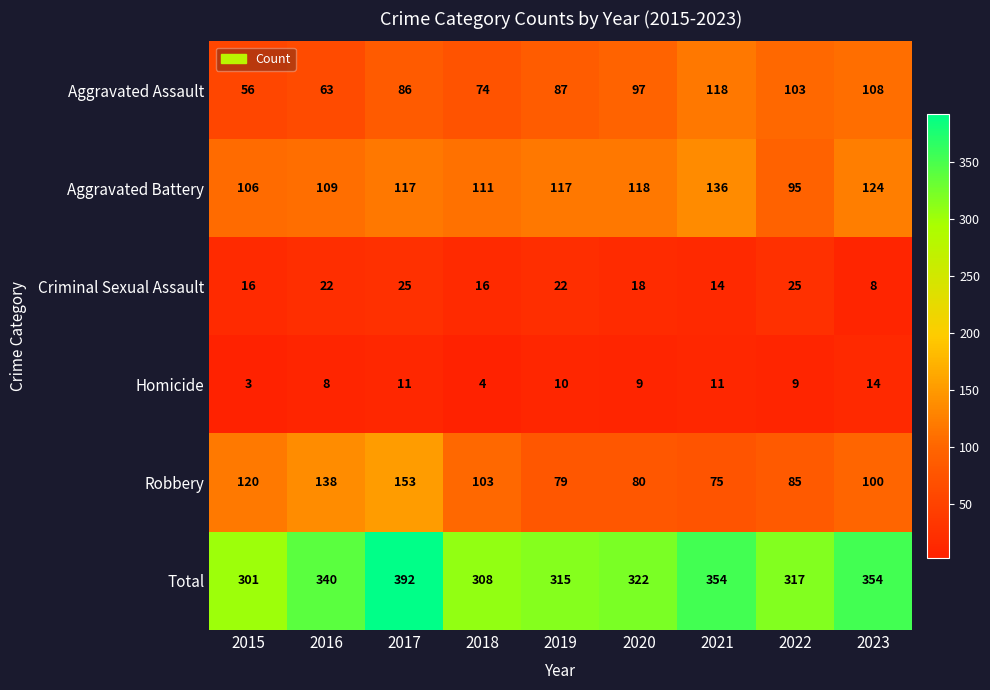

What is the spread (max minus min) of values at 2021?

343